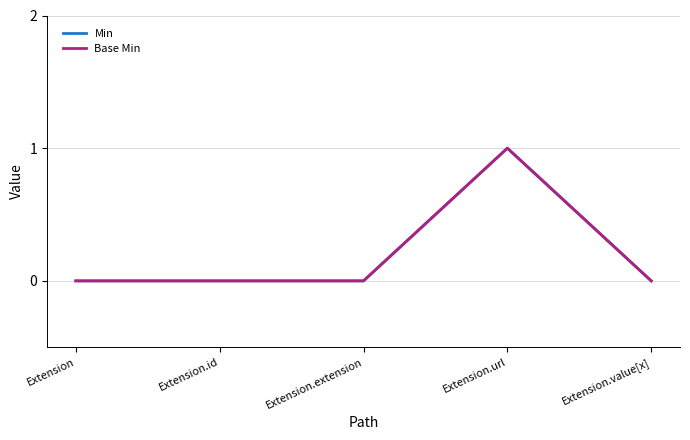

Rank the series by their maximum value, from lowest to highest.

Min, Base Min